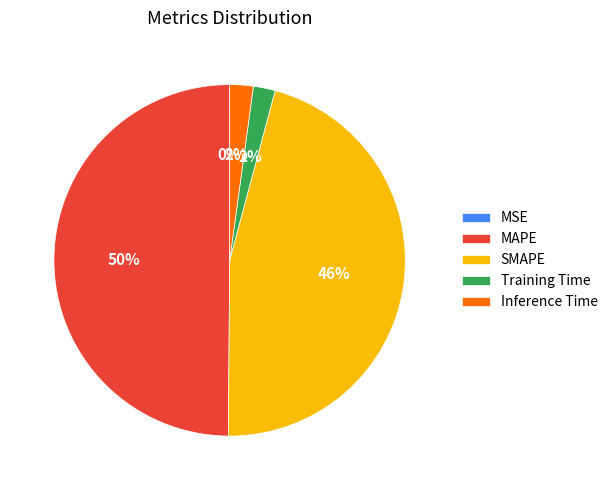

To the nearest percent, what is the difference between the largest and smallest slice percentages?

50%